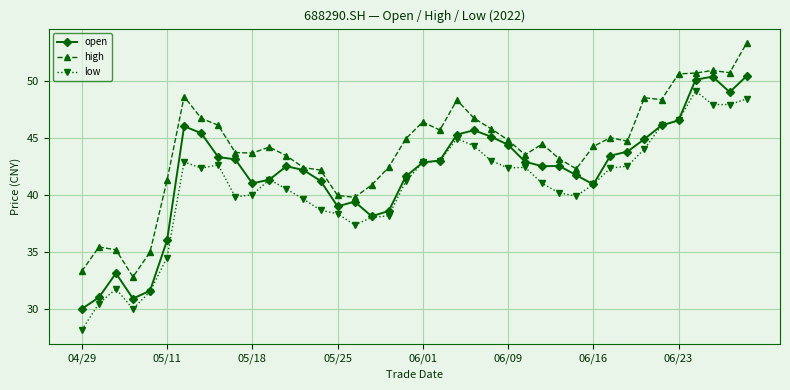

Rank the series by their average value, from lowest to highest.

low, open, high